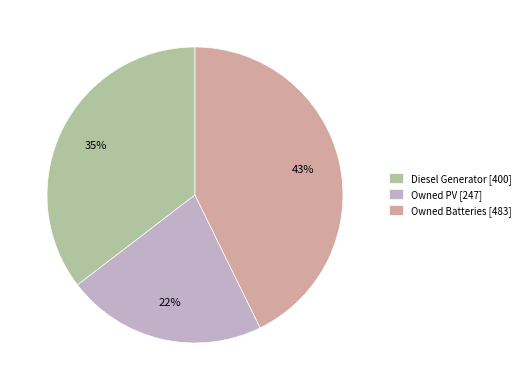

How many slices are in this pie chart?

3